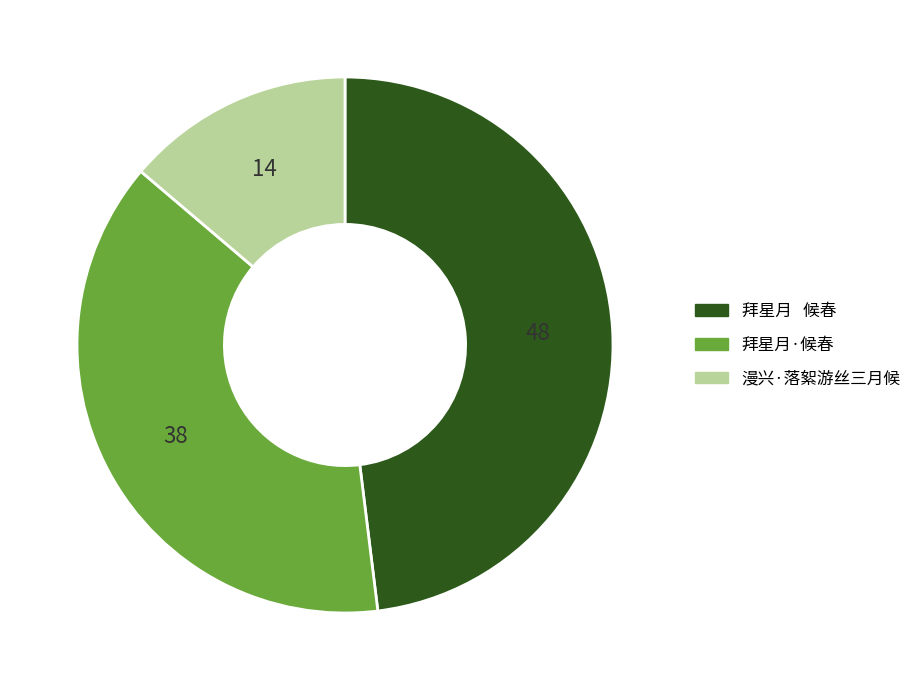

The 拜星月·候春 slice represents 45% of the pie. True or false?

False